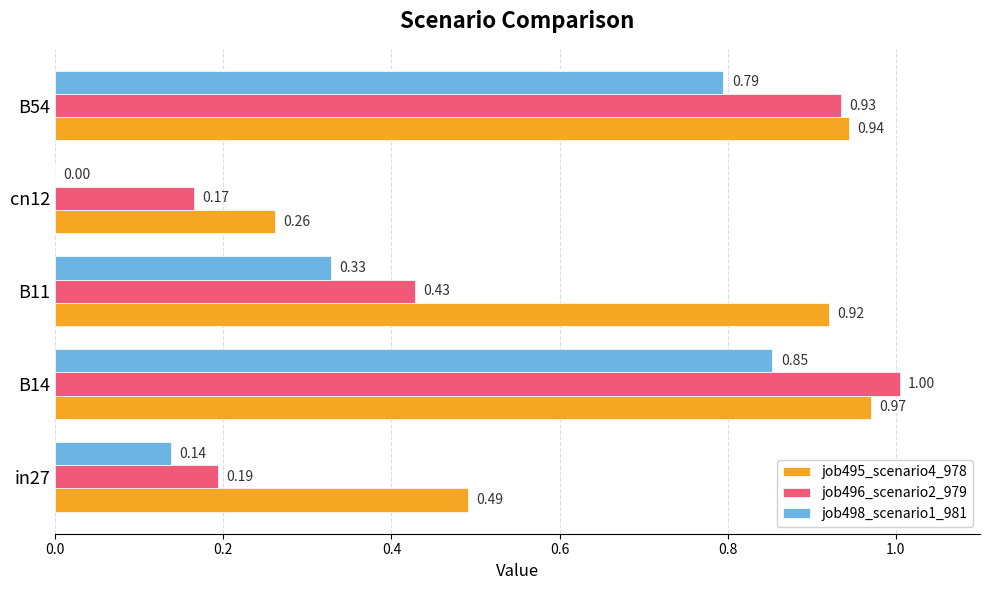

What is the sum of all job498_scenario1_981 values?

2.1